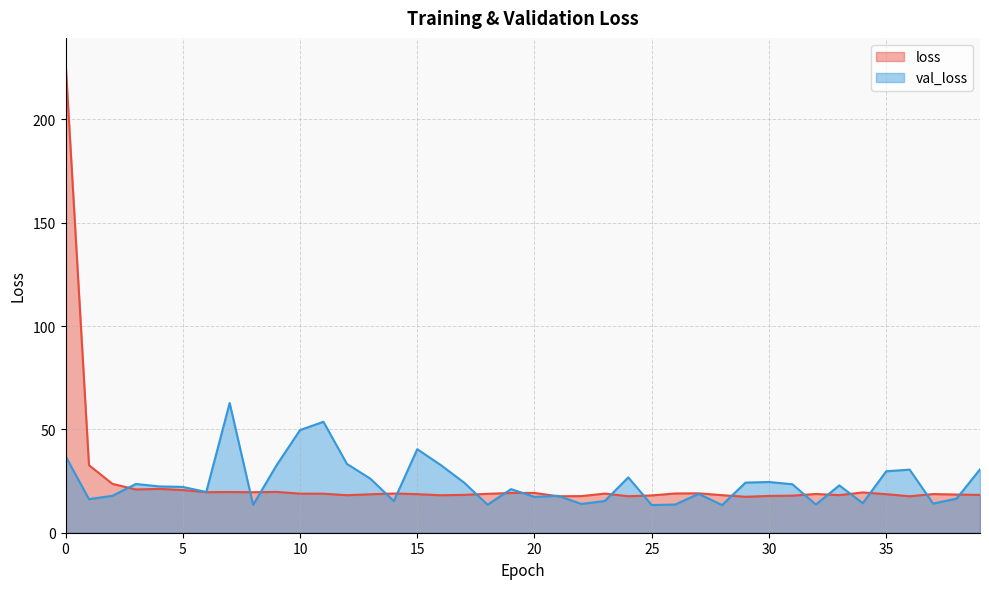

What is the value of the loss point at the 34th from the left?

18.2